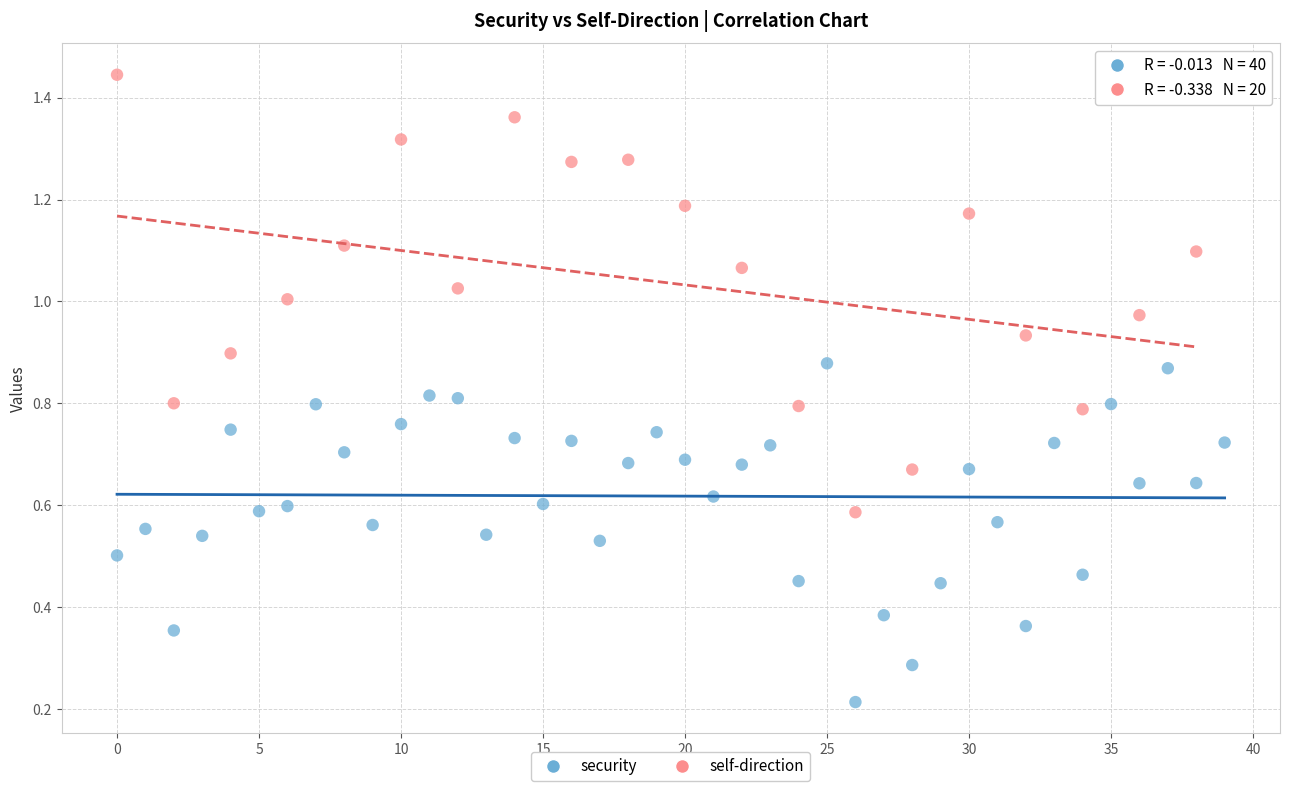

Which series reaches the minimum Y coordinate?

security